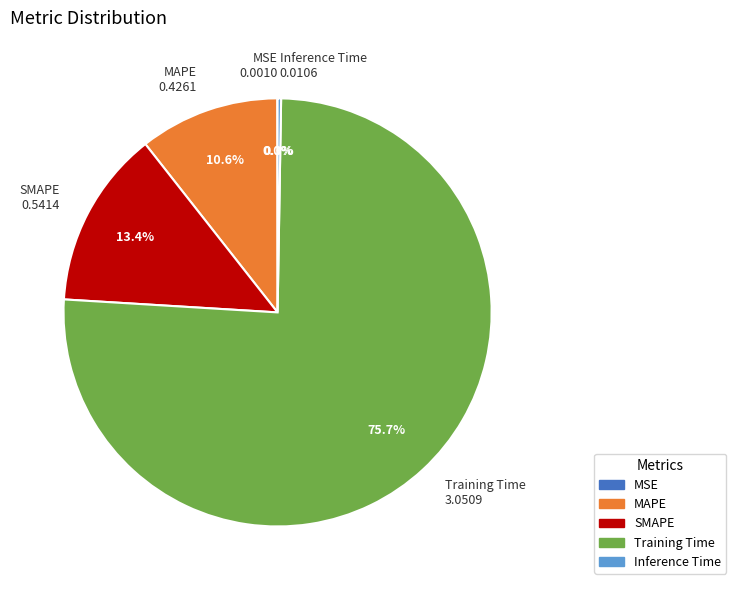

Do Training Time and SMAPE together represent more than half of the pie?

Yes